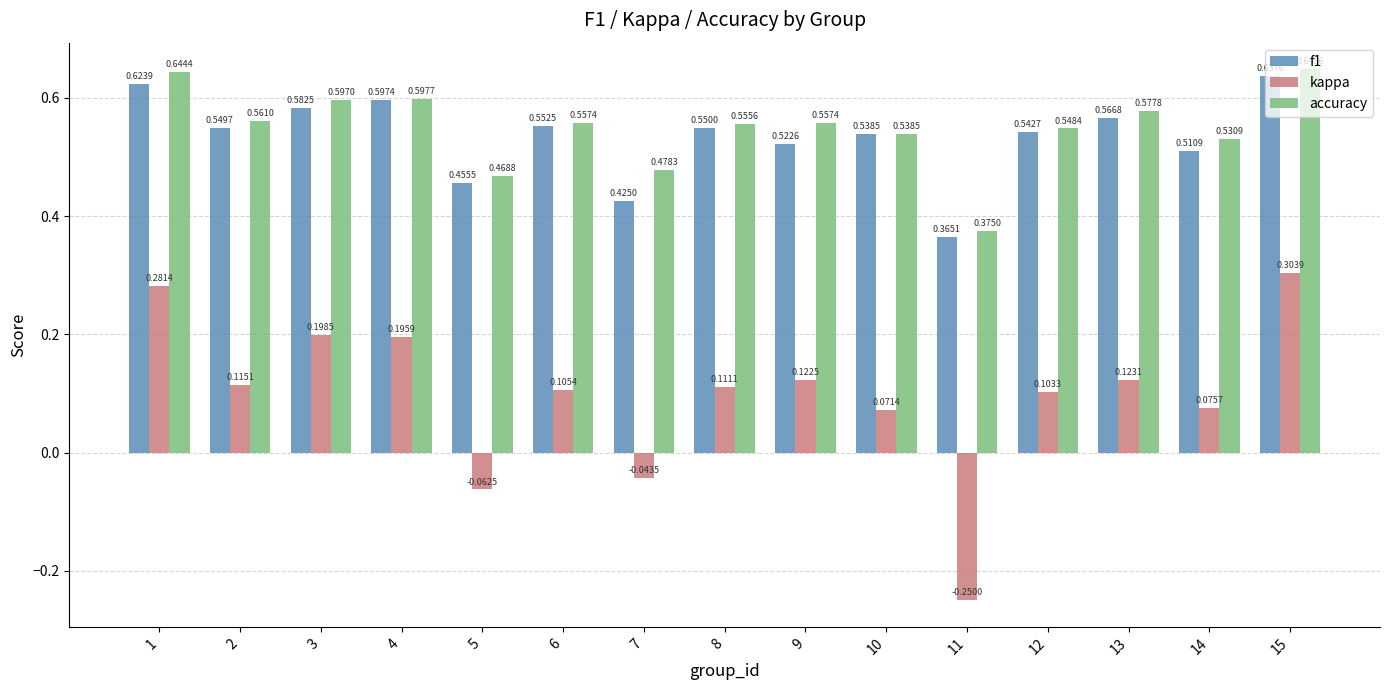

At how many categories does at least one series exceed 0?

15